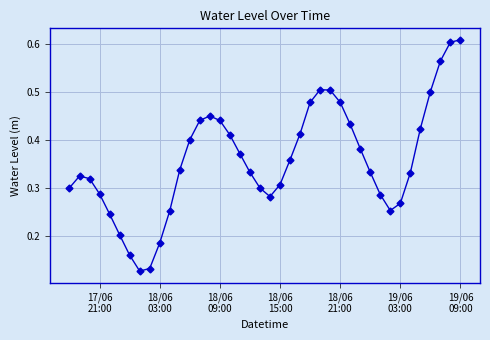

Does the chart display data point markers on the line(s)?

Yes